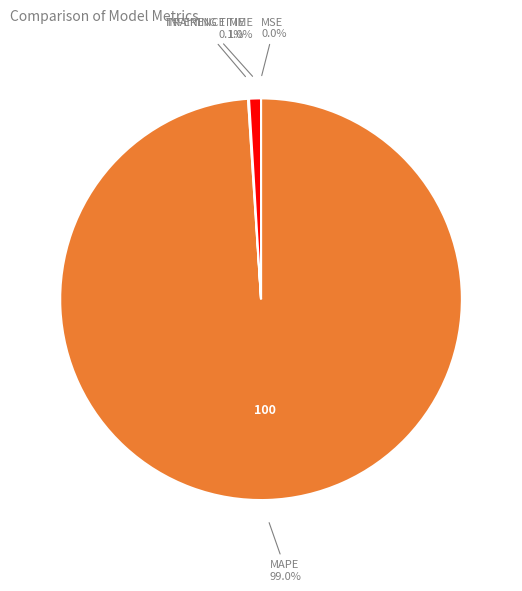

Is there a majority slice in this chart?

Yes